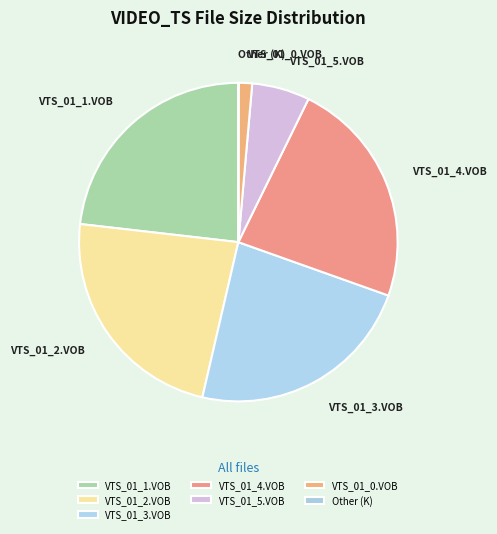

Is it true that VTS_01_5.VOB is 16% of the pie?

False